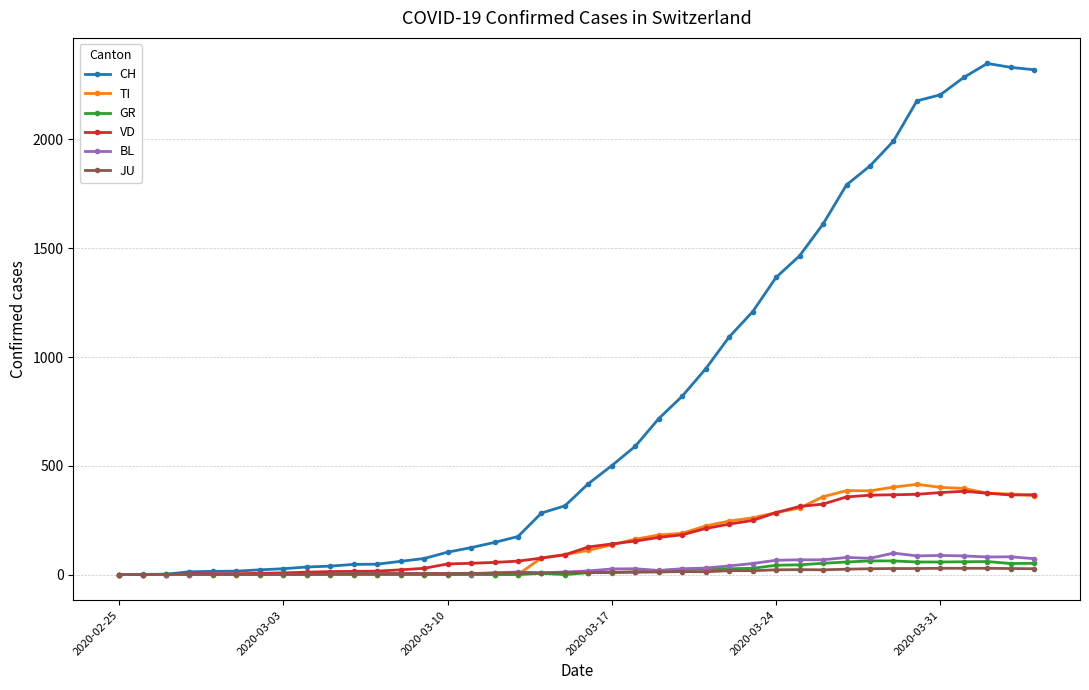

Which series has the widest spread of values?

CH